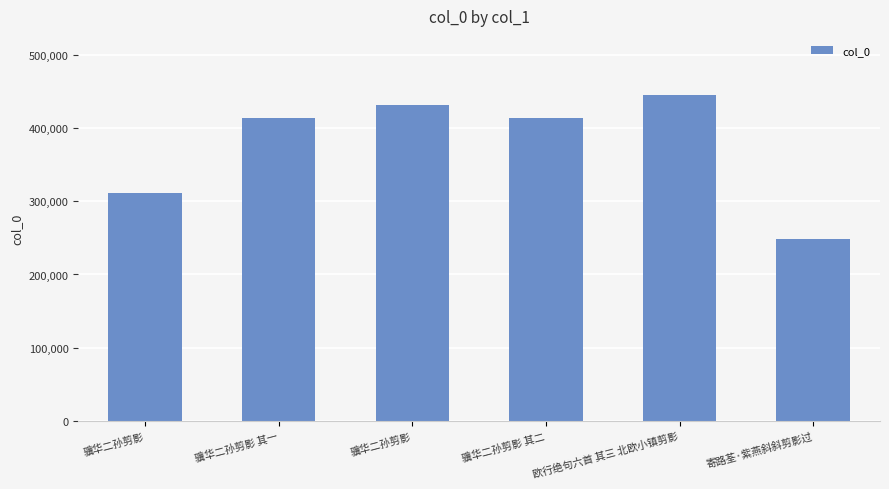

Approximately how many times larger is the value at 欧行绝句六首 其三 北欧小镇剪影 compared to 寄路荃·紫燕斜斜剪影过?

1.8